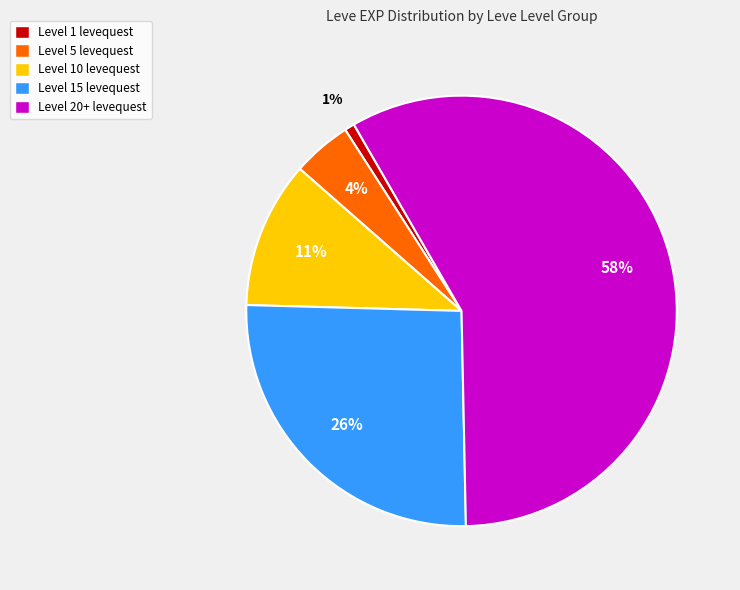

To the nearest percent, what is the average slice percentage?

20%